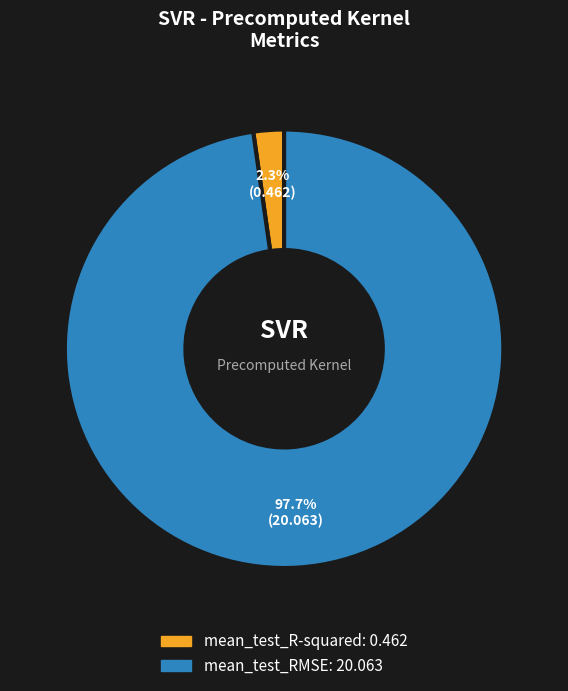

Combined, what portion of the pie is mean_test_RMSE and mean_test_R-squared?

100.0%